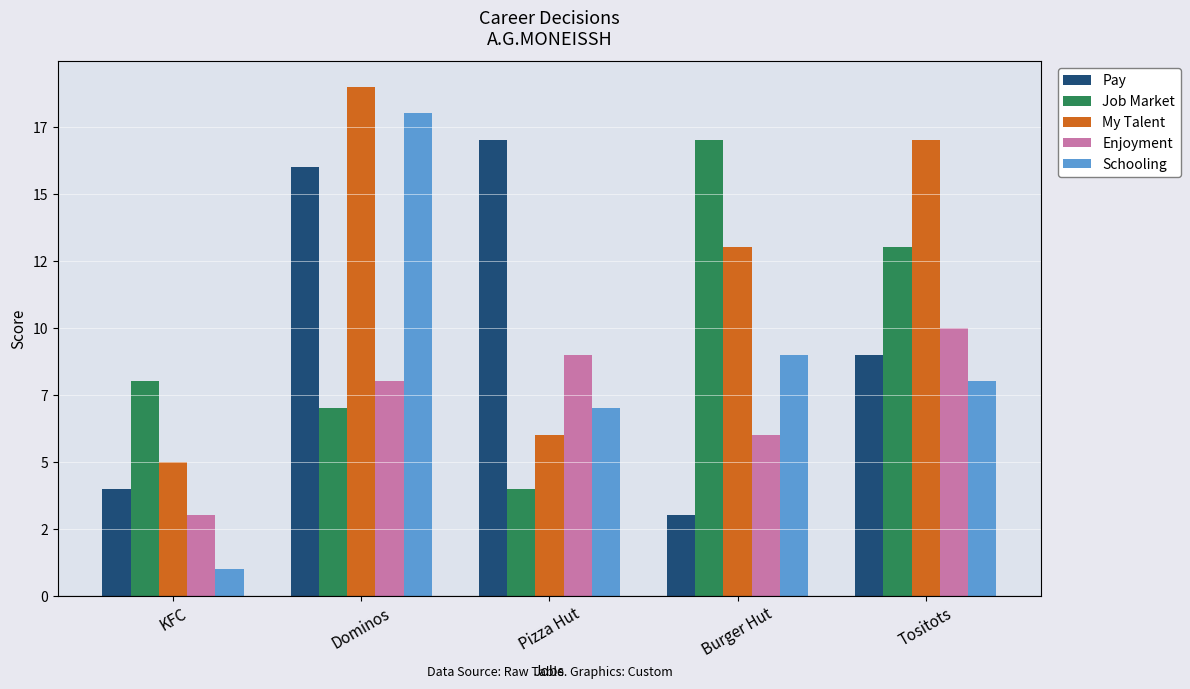

Does the chart contain stacked bars?

No